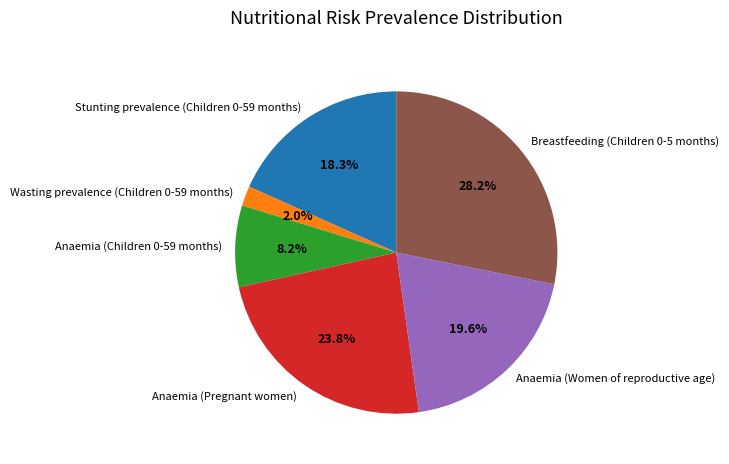

Combined, do Wasting prevalence (Children 0-59 months) and Stunting prevalence (Children 0-59 months) account for over 50%?

No